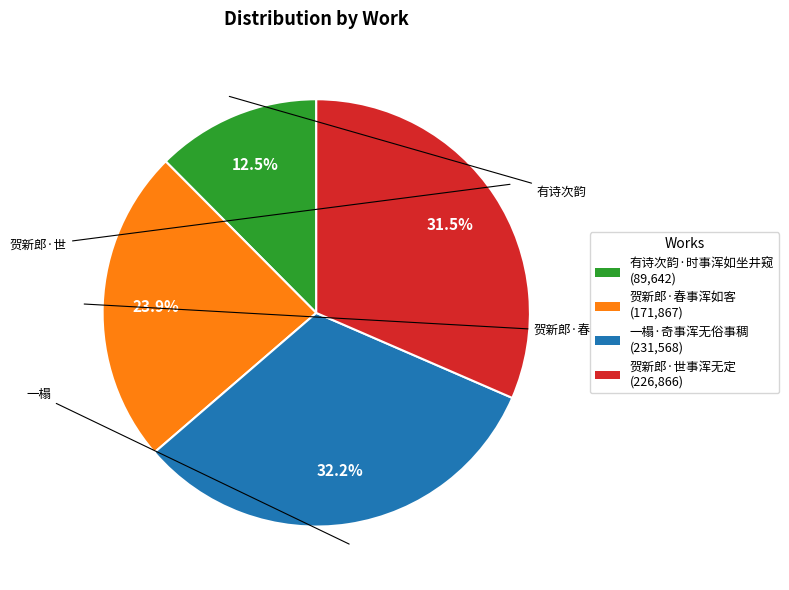

To the nearest percent, what is the difference between the 有诗次韵·时事浑如坐井窥 and 一榻·奇事浑无俗事稠 slice percentages?

20%